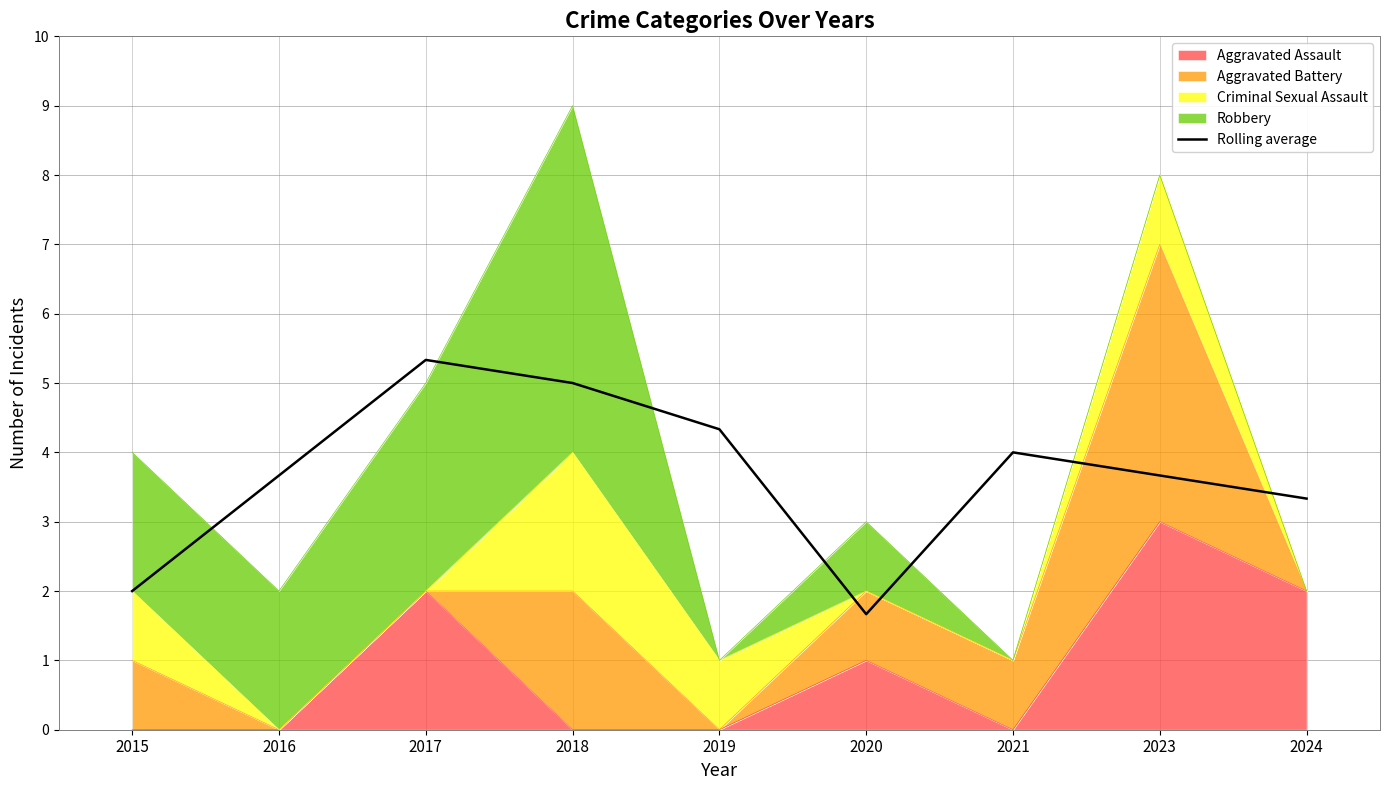

What is the value of the 4th point from the left?

5.0